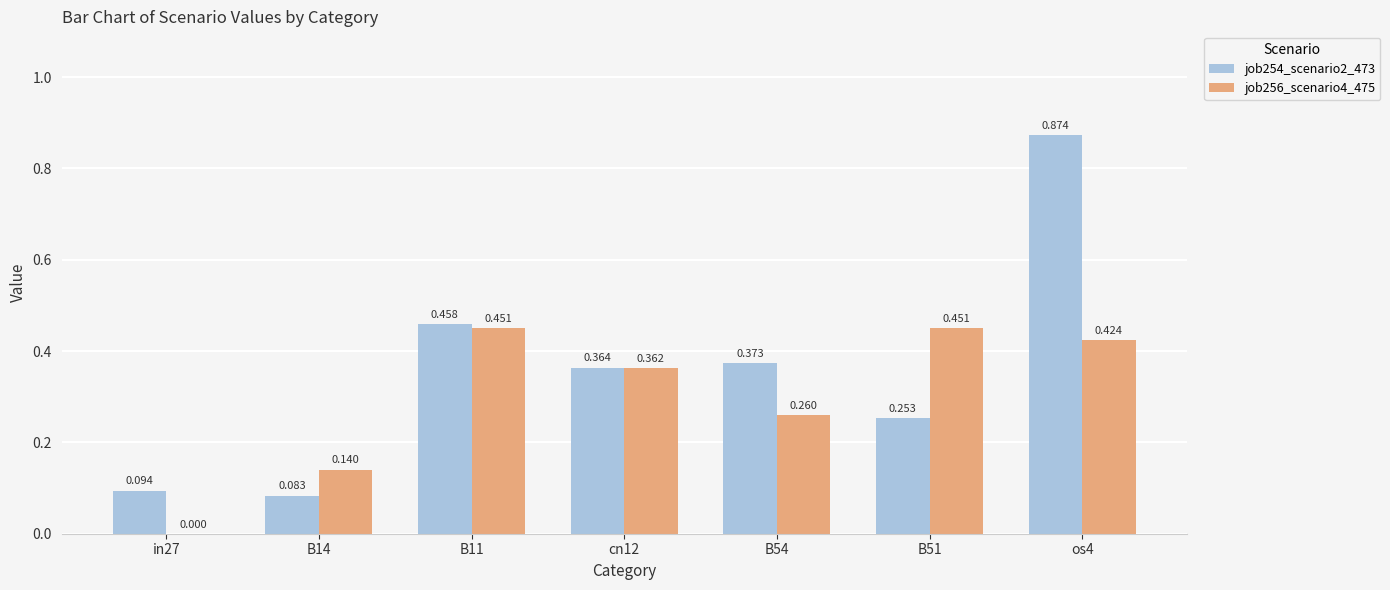

What are all the series names shown in the legend?

job254_scenario2_473, job256_scenario4_475